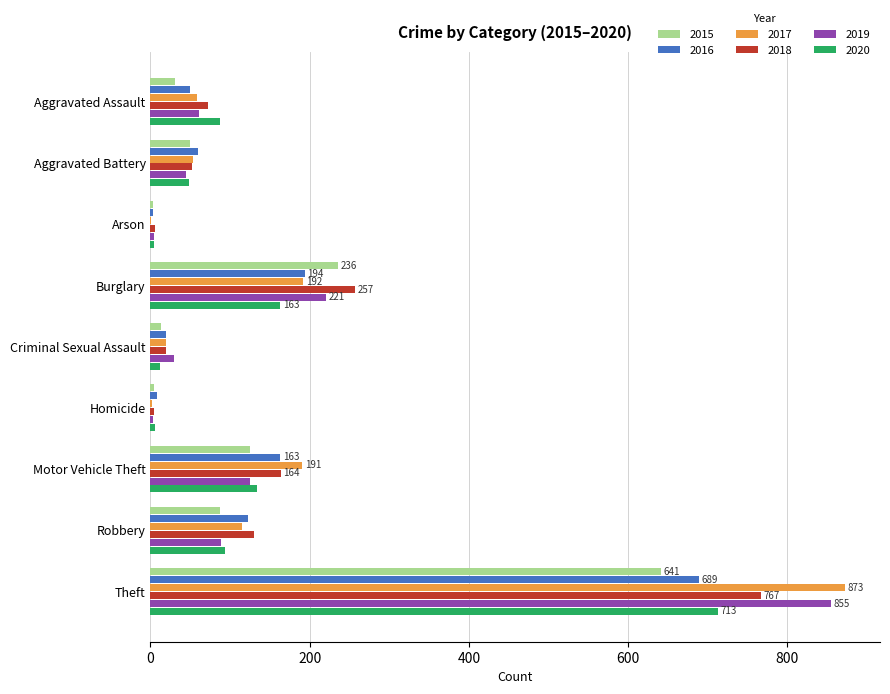

Which series changed the most between Motor Vehicle Theft and Robbery?

2017